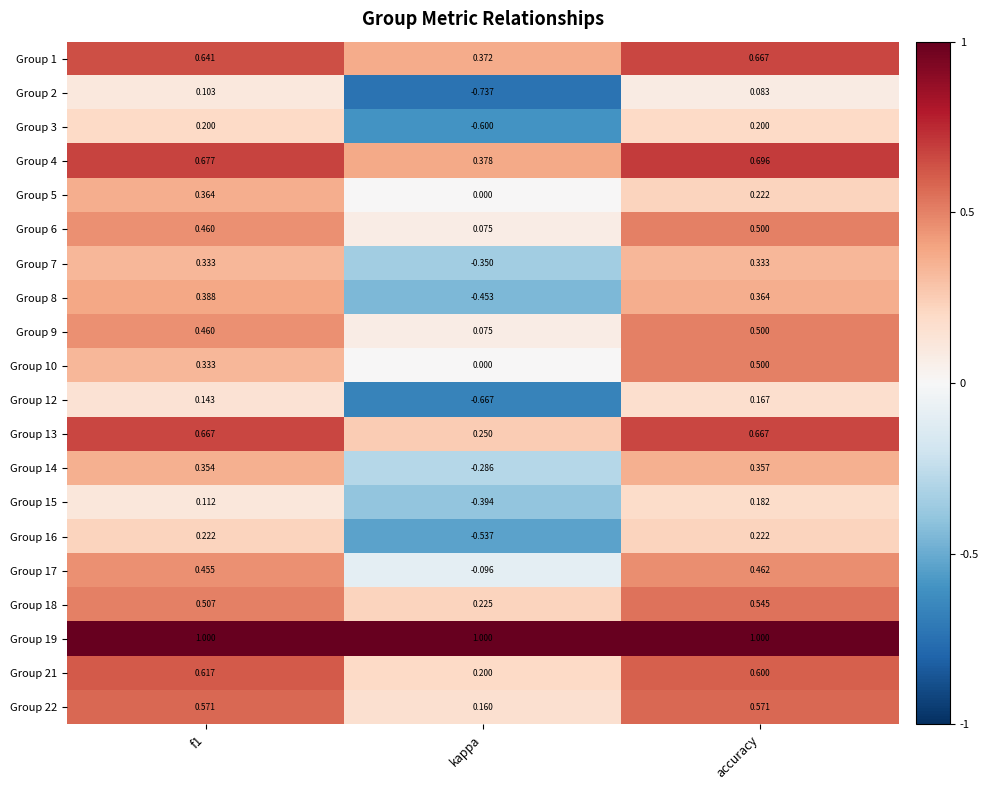

What is the total value across all series at kappa?

-1.4